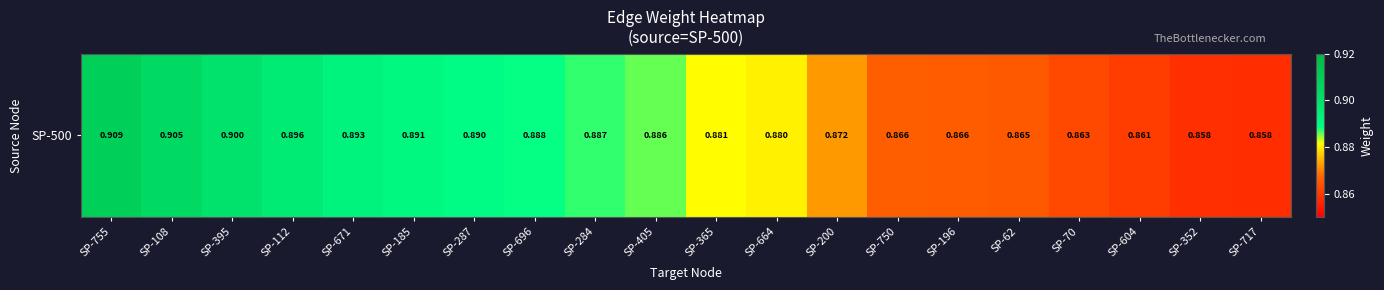

What is the minimum value shown in the chart?

0.9